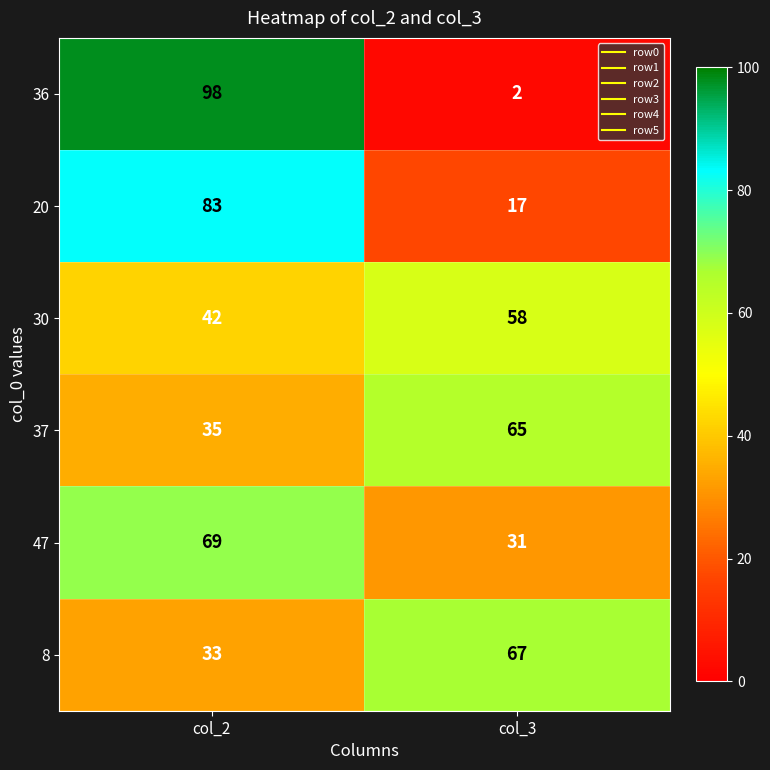

At which category is the sum across all series the highest?

col_2